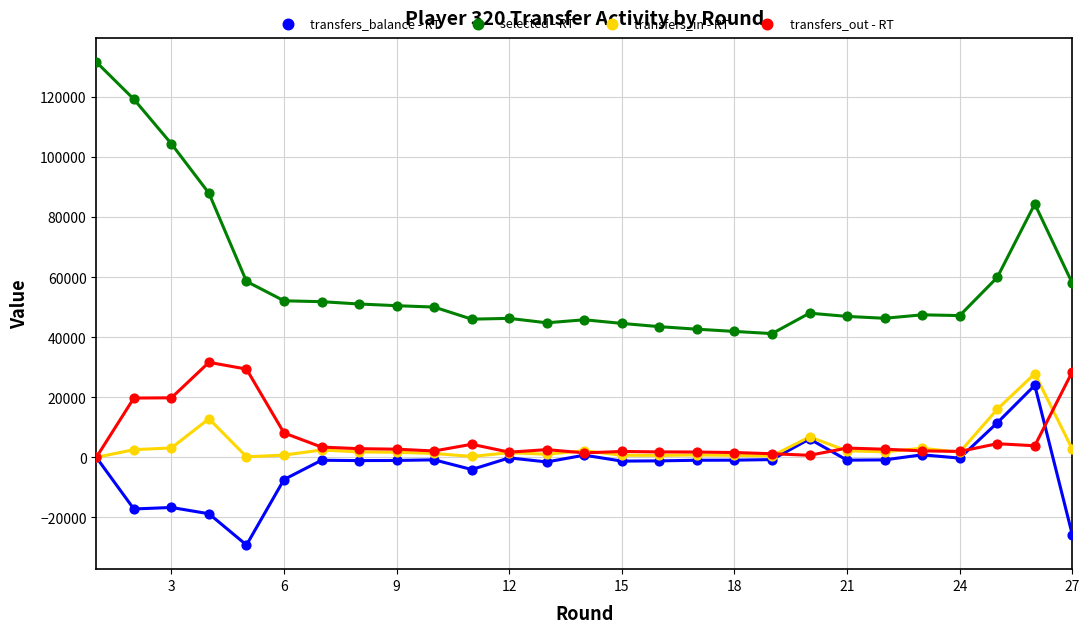

What is the greatest value displayed?

131545